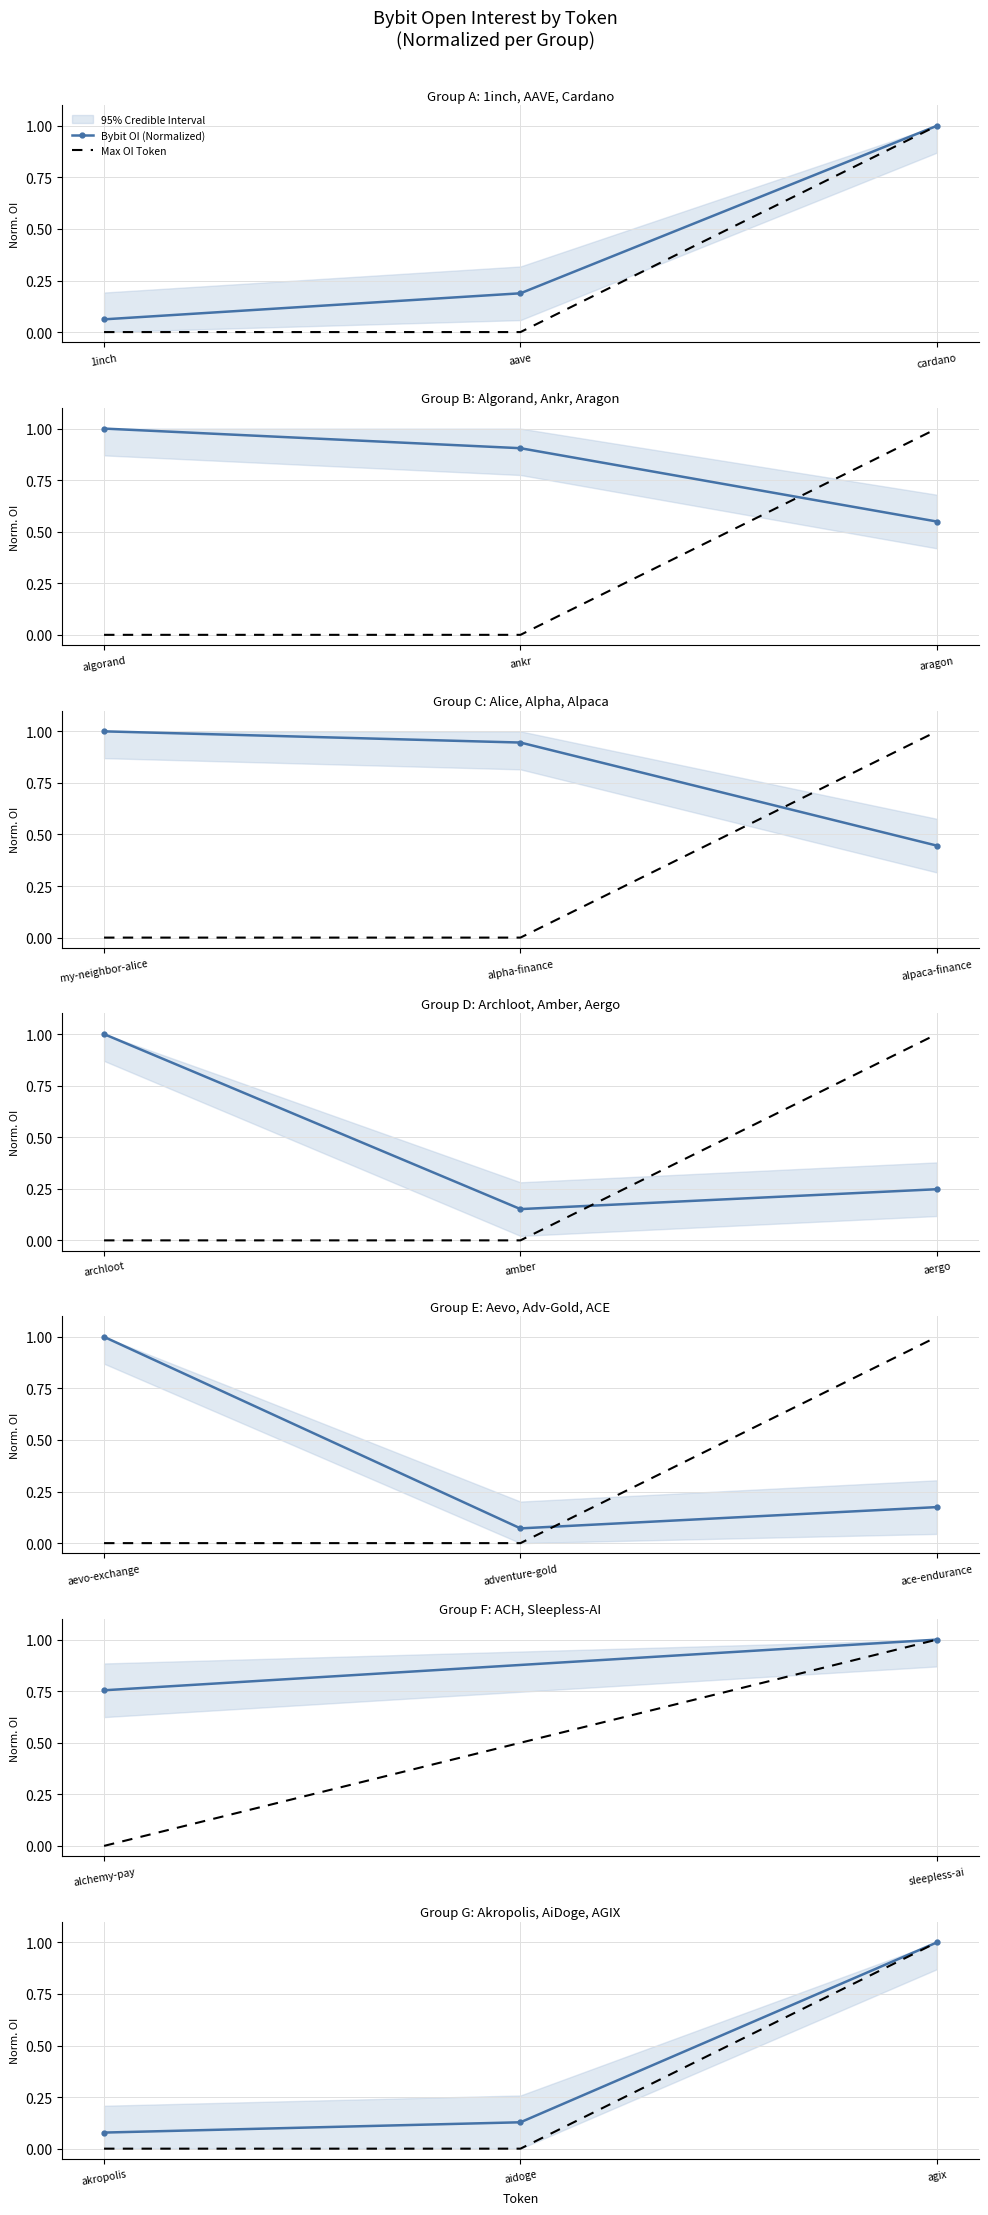

What position from the right is akropolis?

3